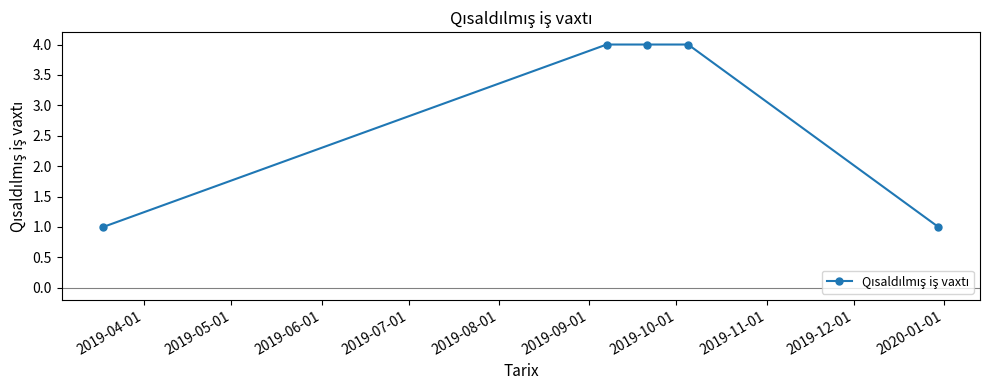

What is the maximum value shown in the chart?

4